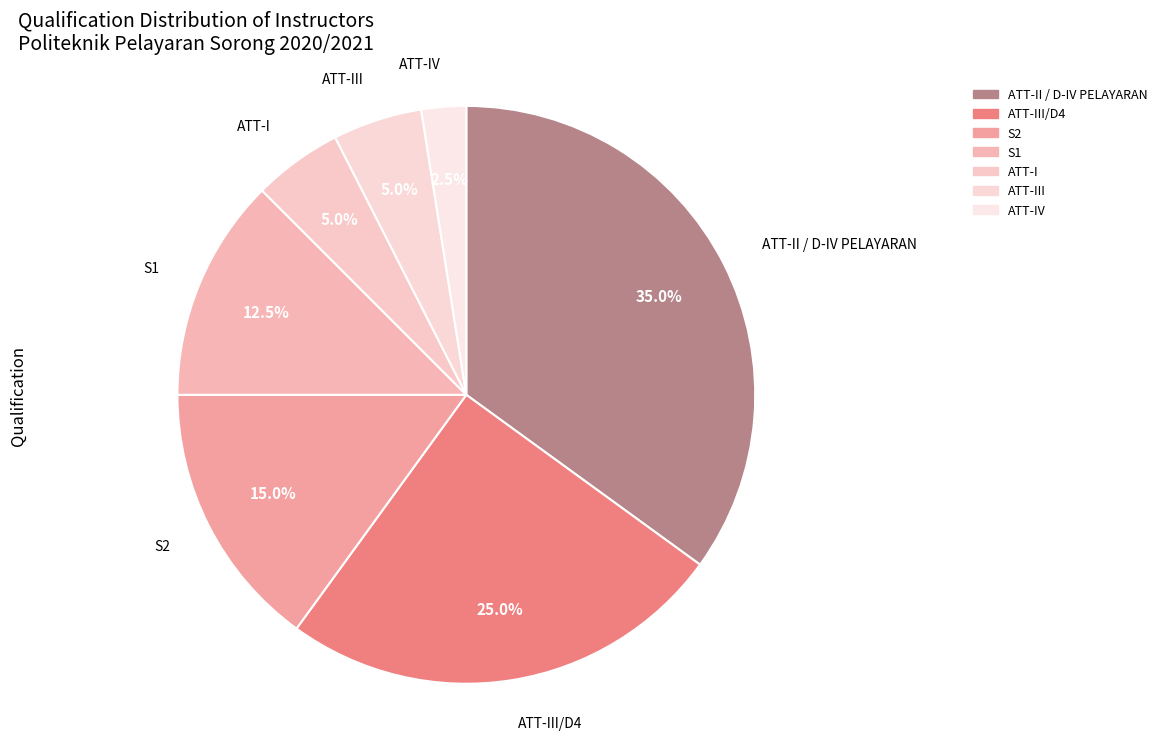

Is there a majority slice in this chart?

No